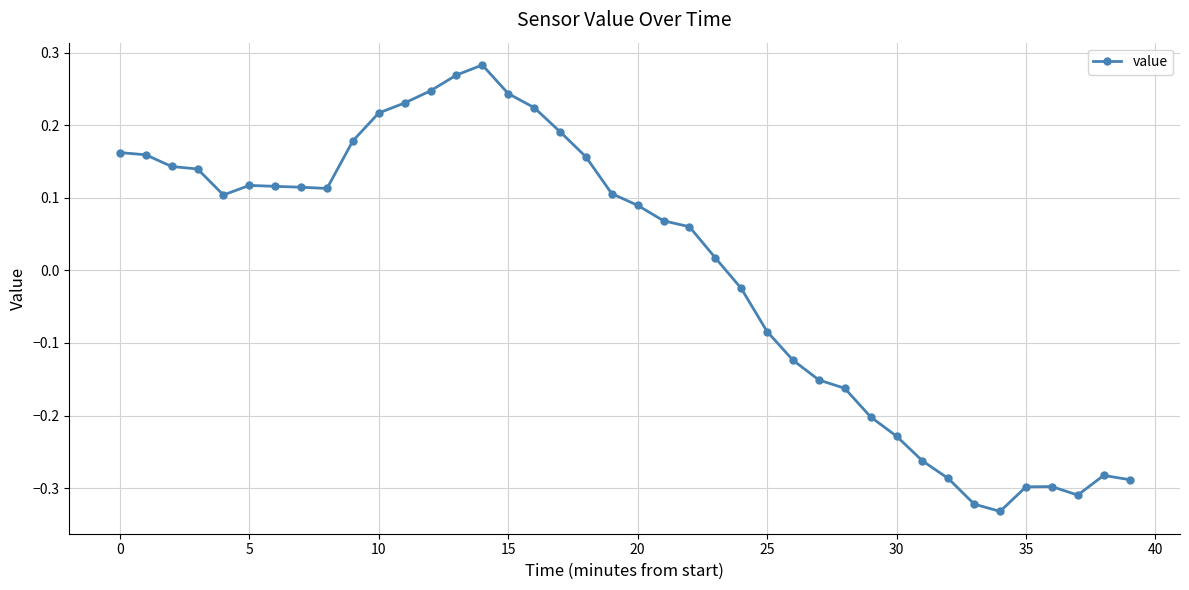

What is the difference between the maximum and minimum values?

0.6